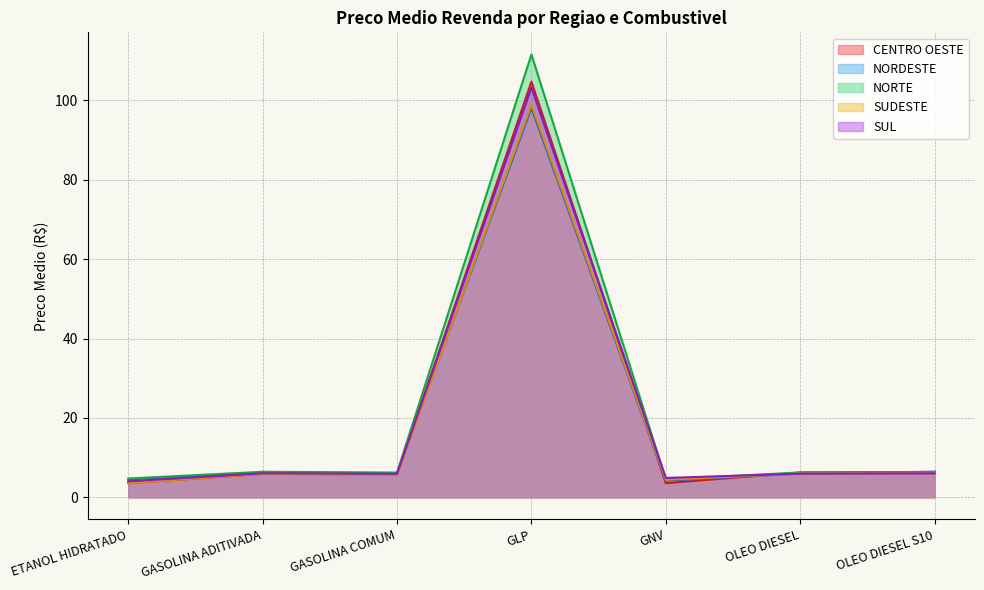

Read the CENTRO OESTE value at GLP.

104.8